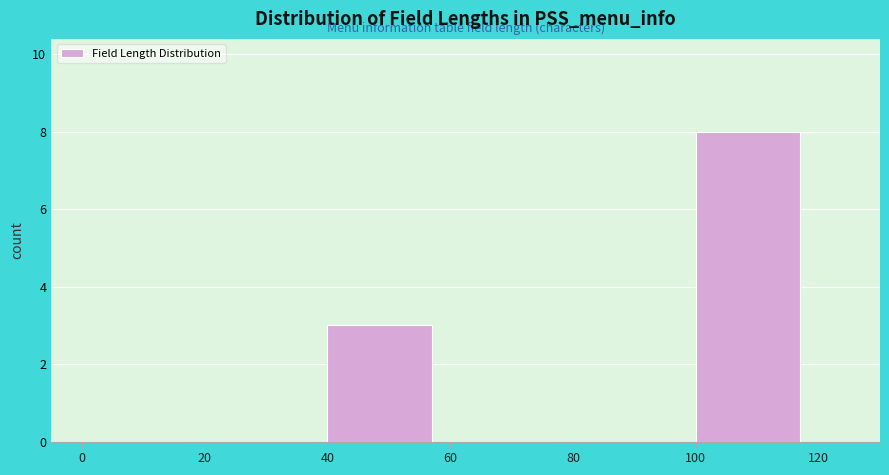

Reading left to right, transcribe this chart: for each bar, give the range it covers on the x-axis and its height. The values are not printed on the chart, so give them approximately, as read against the axis.

0 to 20: 0
20 to 40: 0
40 to 60: 3
60 to 80: 0
80 to 100: 0
100 to 120: 8